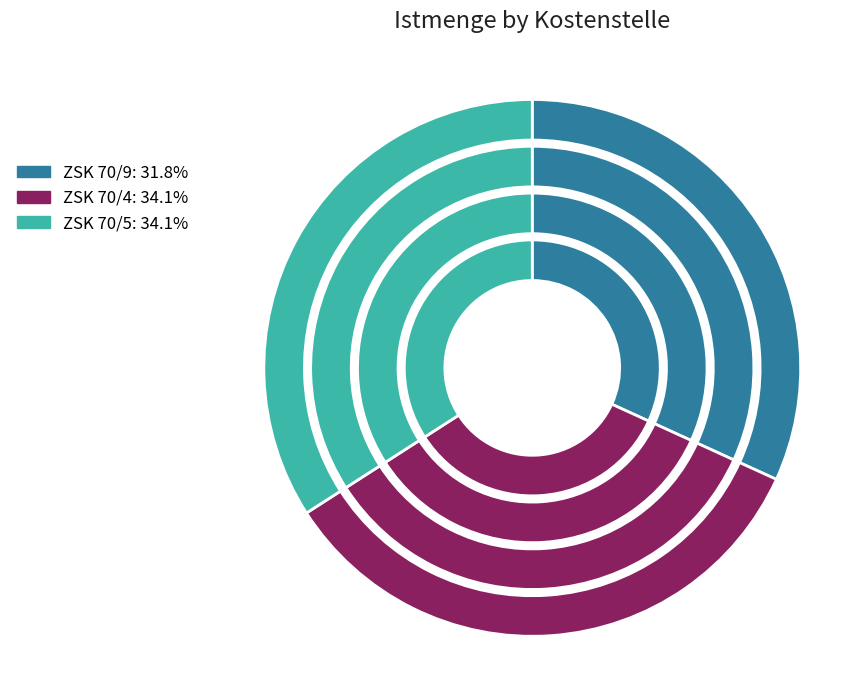

Rank the categories by value from lowest to highest.

ZSK 70/9, ZSK 70/4, ZSK 70/5